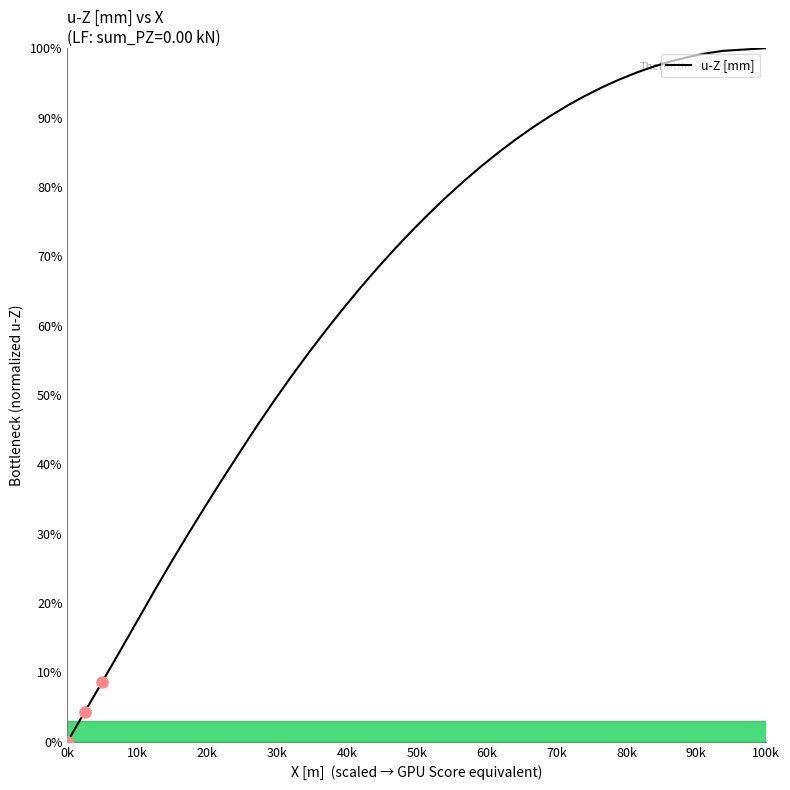

What is the sum of all values?

2576.1